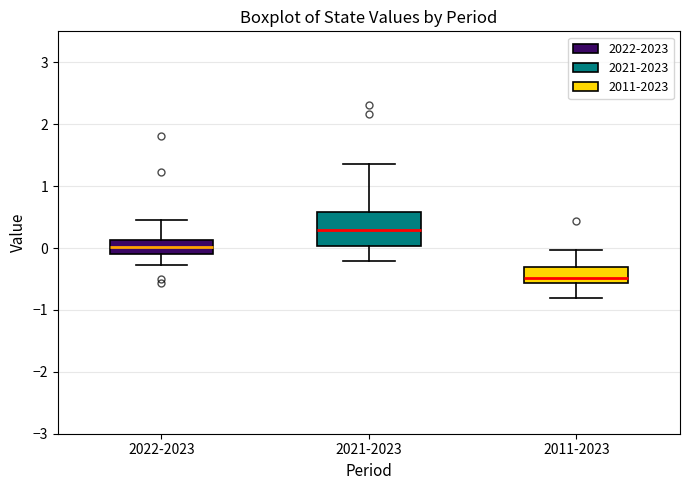

Reading left to right, transcribe this box plot: for each box, give where its median line is, the range the box spans, and where its two whiskers end, as read against the y-axis. The values are not printed on the chart, so give them approximately, as read against the axis.

2022-2023: median 0.0, box -0.1 to 0.1, whiskers -0.3 to 0.5
2021-2023: median 0.3, box 0.0 to 0.6, whiskers -0.2 to 1.4
2011-2023: median -0.5, box -0.6 to -0.3, whiskers -0.8 to 0.0